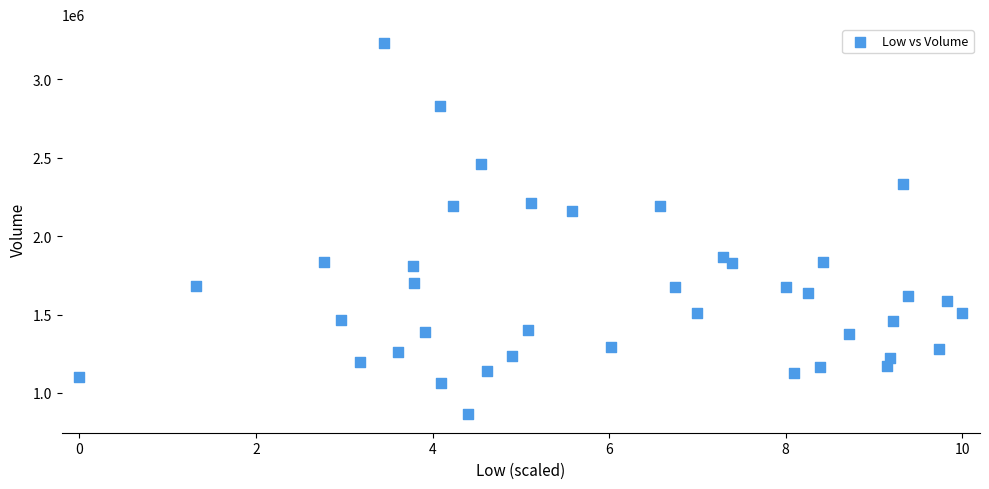

What Y value in the scatter plot is closest to 2049300?

2161800